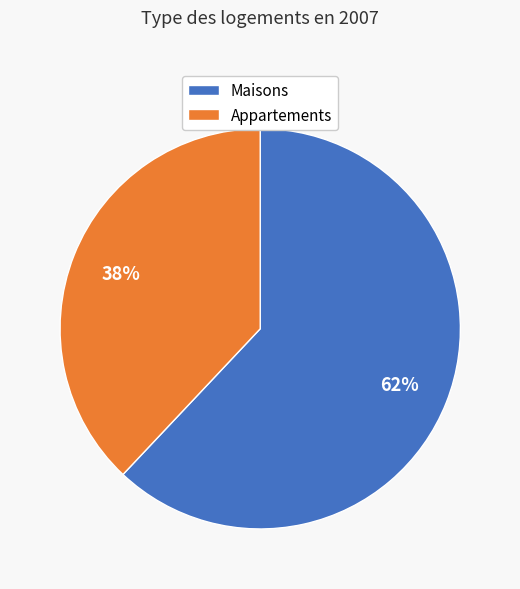

To the nearest percent, what is the difference between the largest and smallest slice percentages?

24%